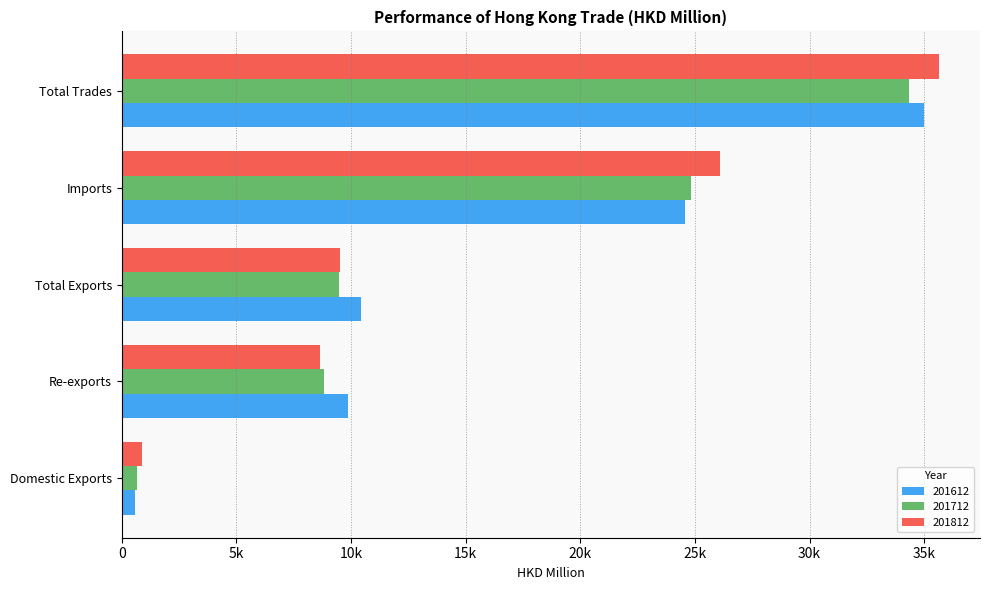

What are all the series names shown in the legend?

201612, 201712, 201812